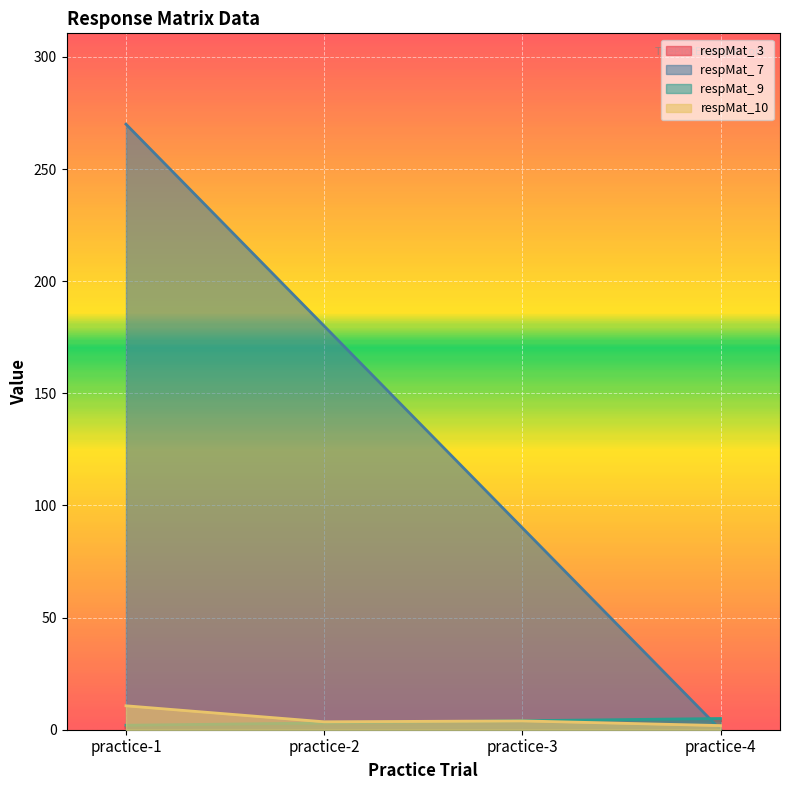

What is the difference between the maximum and second lowest values in the respMat_10 series?

7.1